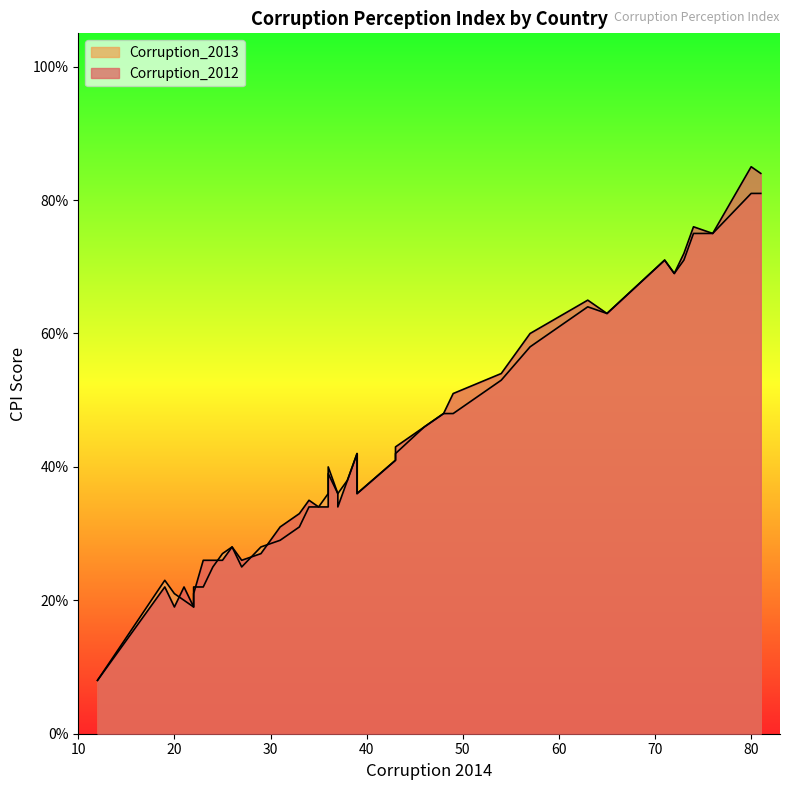

How many times do Corruption_2013 and Corruption_2012 cross each other?

9